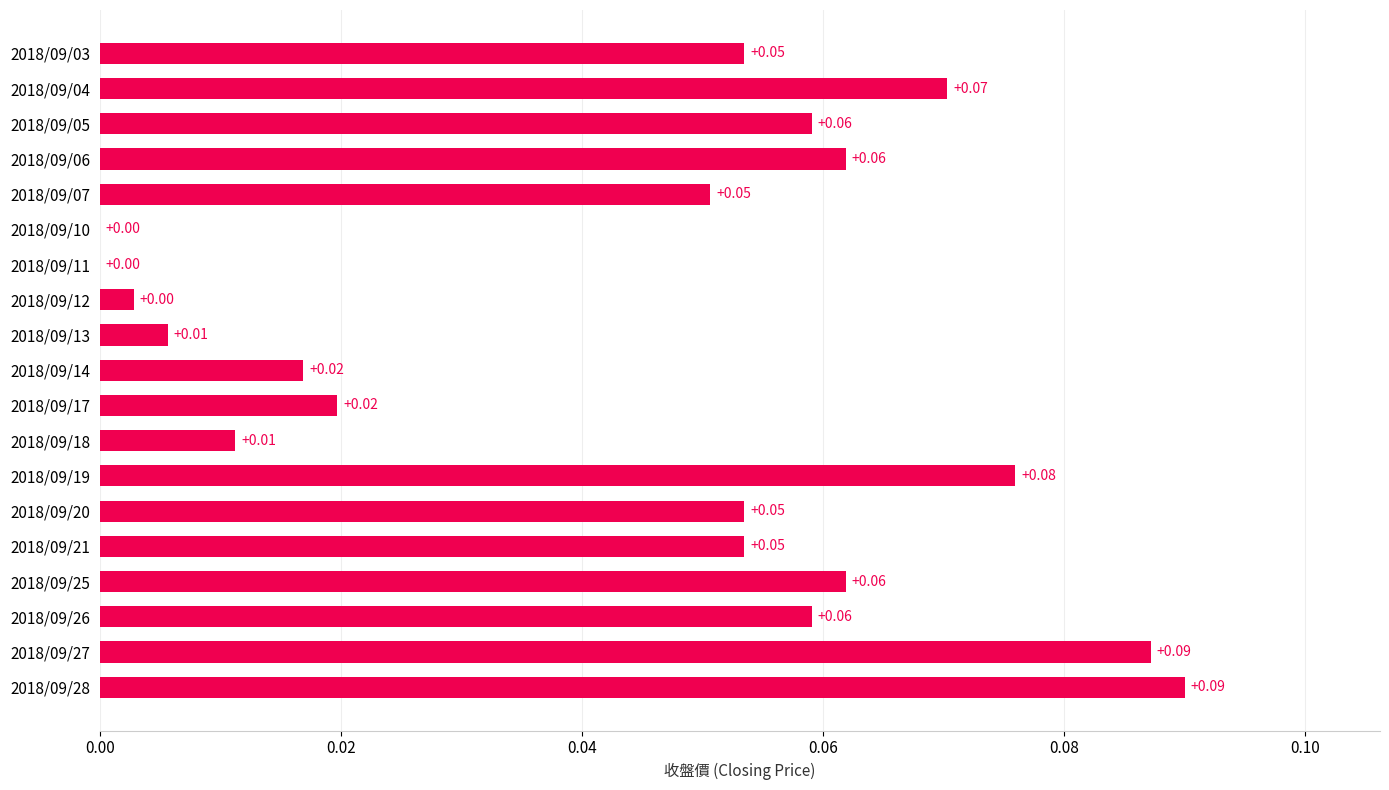

Between 2018/09/04 and 2018/09/12, which is larger?

2018/09/04